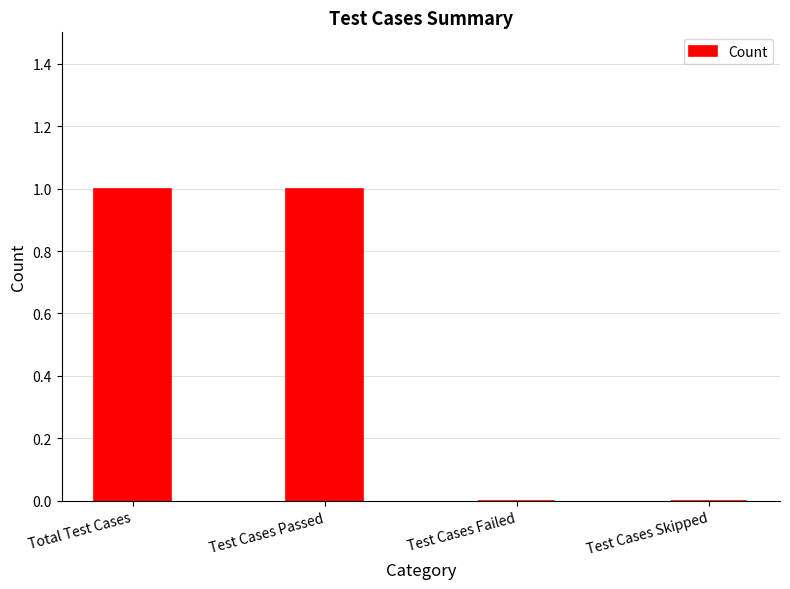

Reading left to right, transcribe all the data shown in this chart.

1	1	0	0